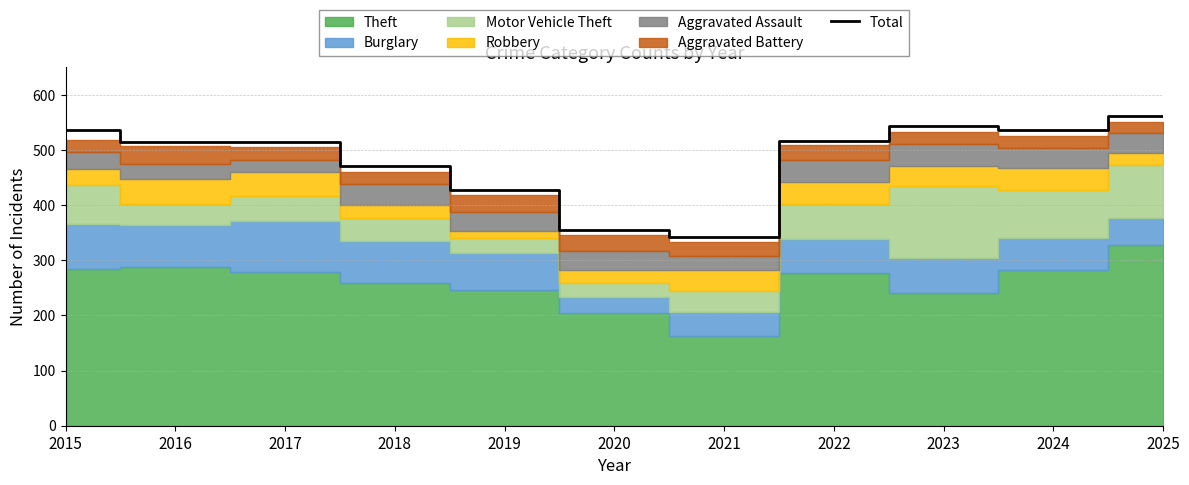

Approximately how many times larger is the value at 2018 compared to 2016?

0.9